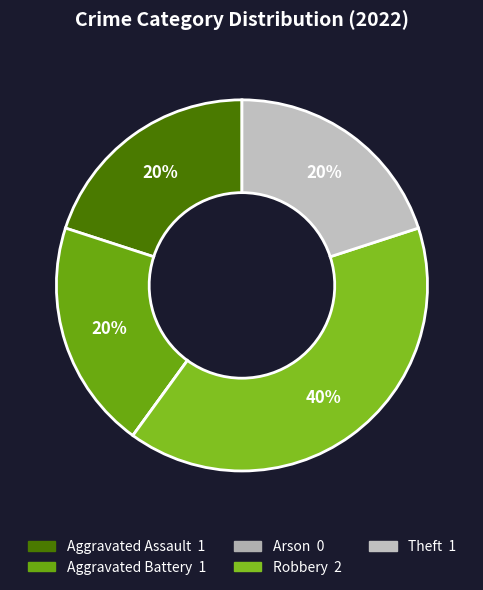

What is the total percentage of Aggravated Assault and Arson?

20.0%